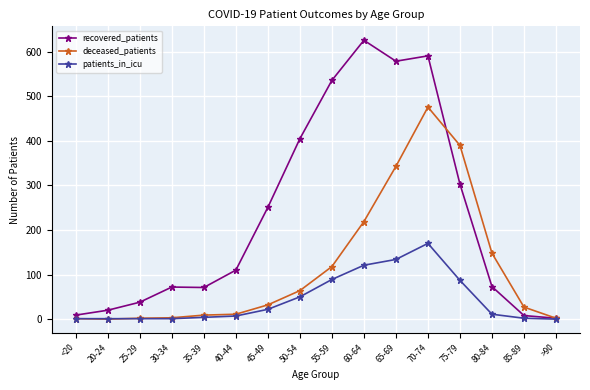

What is the difference between the maximum and minimum values in the patients_in_icu series?

170